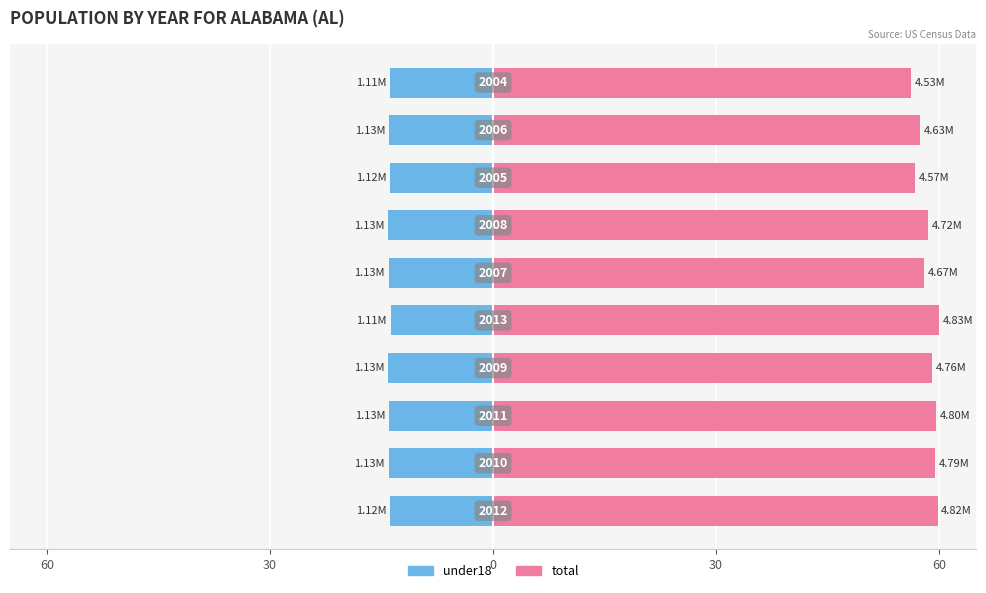

The under18 series shows -14.1 at 5. True or false?

True